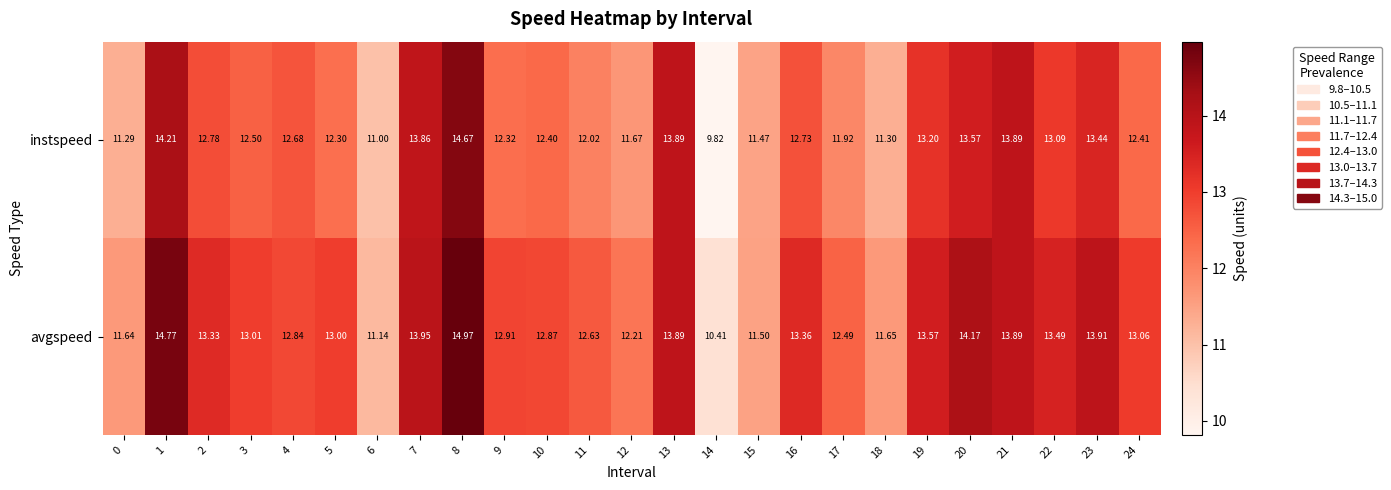

Is the value of instspeed at 0 greater than the value of avgspeed at 13?

No